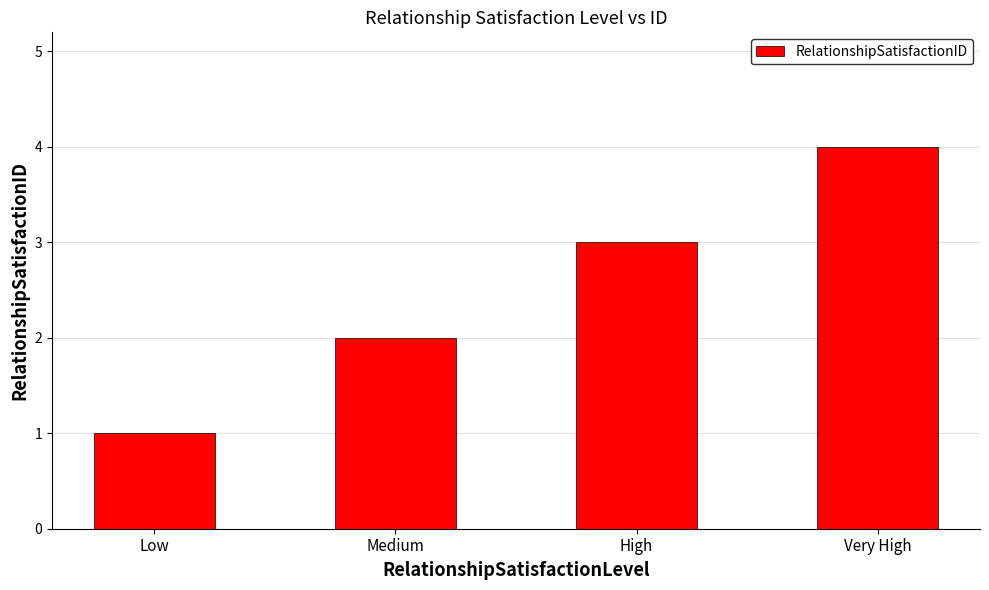

What is the minimum value shown in the chart?

1